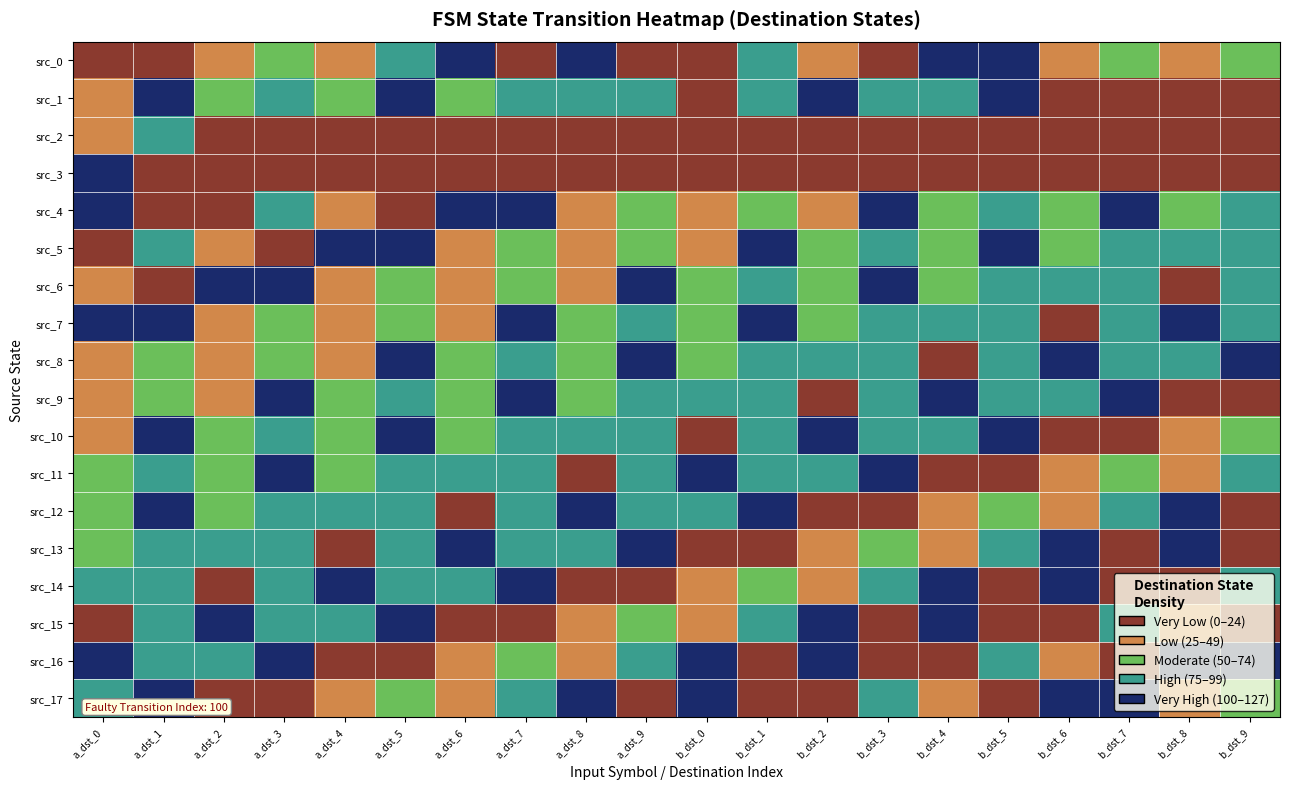

Reading right to left, list all the values displayed in this chart.

src_0: b_dst_9=55	b_dst_8=33	b_dst_7=59	b_dst_6=27	b_dst_5=126	b_dst_4=125	b_dst_3=5	b_dst_2=48	b_dst_1=75	b_dst_0=12	a_dst_9=19	a_dst_8=113	a_dst_7=15	a_dst_6=120	a_dst_5=89	a_dst_4=45	a_dst_3=73	a_dst_2=48	a_dst_1=16	a_dst_0=10
src_1: b_dst_9=0	b_dst_8=0	b_dst_7=0	b_dst_6=0	b_dst_5=119	b_dst_4=92	b_dst_3=80	b_dst_2=115	b_dst_1=83	b_dst_0=8	a_dst_9=92	a_dst_8=88	a_dst_7=75	a_dst_6=51	a_dst_5=111	a_dst_4=70	a_dst_3=80	a_dst_2=50	a_dst_1=113	a_dst_0=39
src_2: b_dst_9=0	b_dst_8=0	b_dst_7=0	b_dst_6=0	b_dst_5=0	b_dst_4=0	b_dst_3=0	b_dst_2=0	b_dst_1=0	b_dst_0=0	a_dst_9=0	a_dst_8=0	a_dst_7=0	a_dst_6=0	a_dst_5=0	a_dst_4=0	a_dst_3=0	a_dst_2=0	a_dst_1=89	a_dst_0=45
src_3: b_dst_9=0	b_dst_8=0	b_dst_7=0	b_dst_6=0	b_dst_5=0	b_dst_4=0	b_dst_3=0	b_dst_2=0	b_dst_1=0	b_dst_0=0	a_dst_9=0	a_dst_8=0	a_dst_7=0	a_dst_6=0	a_dst_5=0	a_dst_4=0	a_dst_3=0	a_dst_2=0	a_dst_1=15	a_dst_0=120
src_4: b_dst_9=75	b_dst_8=51	b_dst_7=111	b_dst_6=70	b_dst_5=80	b_dst_4=50	b_dst_3=113	b_dst_2=39	b_dst_1=55	b_dst_0=33	a_dst_9=59	a_dst_8=27	a_dst_7=126	a_dst_6=125	a_dst_5=5	a_dst_4=48	a_dst_3=75	a_dst_2=12	a_dst_1=19	a_dst_0=113
src_5: b_dst_9=92	b_dst_8=88	b_dst_7=75	b_dst_6=51	b_dst_5=111	b_dst_4=70	b_dst_3=80	b_dst_2=50	b_dst_1=113	b_dst_0=39	a_dst_9=55	a_dst_8=33	a_dst_7=59	a_dst_6=27	a_dst_5=126	a_dst_4=125	a_dst_3=5	a_dst_2=48	a_dst_1=75	a_dst_0=12
src_6: b_dst_9=83	b_dst_8=8	b_dst_7=92	b_dst_6=88	b_dst_5=75	b_dst_4=51	b_dst_3=111	b_dst_2=70	b_dst_1=80	b_dst_0=50	a_dst_9=113	a_dst_8=39	a_dst_7=55	a_dst_6=33	a_dst_5=59	a_dst_4=27	a_dst_3=126	a_dst_2=125	a_dst_1=5	a_dst_0=48
src_7: b_dst_9=80	b_dst_8=115	b_dst_7=83	b_dst_6=8	b_dst_5=92	b_dst_4=88	b_dst_3=75	b_dst_2=51	b_dst_1=111	b_dst_0=70	a_dst_9=80	a_dst_8=50	a_dst_7=113	a_dst_6=39	a_dst_5=55	a_dst_4=33	a_dst_3=59	a_dst_2=27	a_dst_1=126	a_dst_0=125
src_8: b_dst_9=119	b_dst_8=92	b_dst_7=80	b_dst_6=115	b_dst_5=83	b_dst_4=8	b_dst_3=92	b_dst_2=88	b_dst_1=75	b_dst_0=51	a_dst_9=111	a_dst_8=70	a_dst_7=80	a_dst_6=50	a_dst_5=113	a_dst_4=39	a_dst_3=55	a_dst_2=33	a_dst_1=59	a_dst_0=27
src_9: b_dst_9=16	b_dst_8=10	b_dst_7=119	b_dst_6=92	b_dst_5=80	b_dst_4=115	b_dst_3=83	b_dst_2=8	b_dst_1=92	b_dst_0=88	a_dst_9=75	a_dst_8=51	a_dst_7=111	a_dst_6=70	a_dst_5=80	a_dst_4=50	a_dst_3=113	a_dst_2=39	a_dst_1=55	a_dst_0=33
src_10: b_dst_9=73	b_dst_8=48	b_dst_7=16	b_dst_6=10	b_dst_5=119	b_dst_4=92	b_dst_3=80	b_dst_2=115	b_dst_1=83	b_dst_0=8	a_dst_9=92	a_dst_8=88	a_dst_7=75	a_dst_6=51	a_dst_5=111	a_dst_4=70	a_dst_3=80	a_dst_2=50	a_dst_1=113	a_dst_0=39
src_11: b_dst_9=89	b_dst_8=45	b_dst_7=73	b_dst_6=48	b_dst_5=16	b_dst_4=10	b_dst_3=119	b_dst_2=92	b_dst_1=80	b_dst_0=115	a_dst_9=83	a_dst_8=8	a_dst_7=92	a_dst_6=88	a_dst_5=75	a_dst_4=51	a_dst_3=111	a_dst_2=70	a_dst_1=80	a_dst_0=50
src_12: b_dst_9=15	b_dst_8=120	b_dst_7=89	b_dst_6=45	b_dst_5=73	b_dst_4=48	b_dst_3=16	b_dst_2=10	b_dst_1=119	b_dst_0=92	a_dst_9=80	a_dst_8=115	a_dst_7=83	a_dst_6=8	a_dst_5=92	a_dst_4=88	a_dst_3=75	a_dst_2=51	a_dst_1=111	a_dst_0=70
src_13: b_dst_9=19	b_dst_8=113	b_dst_7=15	b_dst_6=120	b_dst_5=89	b_dst_4=45	b_dst_3=73	b_dst_2=48	b_dst_1=16	b_dst_0=10	a_dst_9=119	a_dst_8=92	a_dst_7=80	a_dst_6=115	a_dst_5=83	a_dst_4=8	a_dst_3=92	a_dst_2=88	a_dst_1=75	a_dst_0=51
src_14: b_dst_9=75	b_dst_8=12	b_dst_7=19	b_dst_6=113	b_dst_5=15	b_dst_4=120	b_dst_3=89	b_dst_2=45	b_dst_1=73	b_dst_0=48	a_dst_9=16	a_dst_8=10	a_dst_7=119	a_dst_6=92	a_dst_5=80	a_dst_4=115	a_dst_3=83	a_dst_2=8	a_dst_1=92	a_dst_0=88
src_15: b_dst_9=5	b_dst_8=48	b_dst_7=75	b_dst_6=12	b_dst_5=19	b_dst_4=113	b_dst_3=15	b_dst_2=120	b_dst_1=89	b_dst_0=45	a_dst_9=73	a_dst_8=48	a_dst_7=16	a_dst_6=10	a_dst_5=119	a_dst_4=92	a_dst_3=80	a_dst_2=115	a_dst_1=83	a_dst_0=8
src_16: b_dst_9=126	b_dst_8=125	b_dst_7=5	b_dst_6=48	b_dst_5=75	b_dst_4=12	b_dst_3=19	b_dst_2=113	b_dst_1=15	b_dst_0=120	a_dst_9=89	a_dst_8=45	a_dst_7=73	a_dst_6=48	a_dst_5=16	a_dst_4=10	a_dst_3=119	a_dst_2=92	a_dst_1=80	a_dst_0=115
src_17: b_dst_9=59	b_dst_8=27	b_dst_7=126	b_dst_6=125	b_dst_5=5	b_dst_4=48	b_dst_3=75	b_dst_2=12	b_dst_1=19	b_dst_0=113	a_dst_9=15	a_dst_8=120	a_dst_7=89	a_dst_6=45	a_dst_5=73	a_dst_4=48	a_dst_3=16	a_dst_2=10	a_dst_1=119	a_dst_0=92